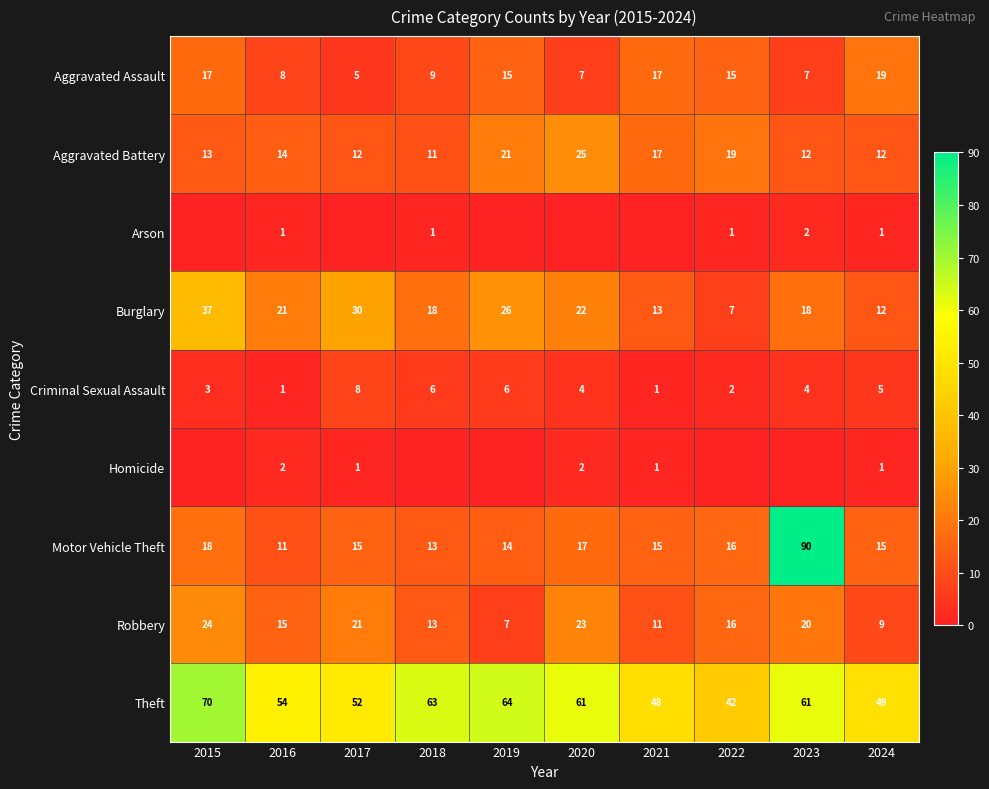

How many distinct data groups are displayed?

9